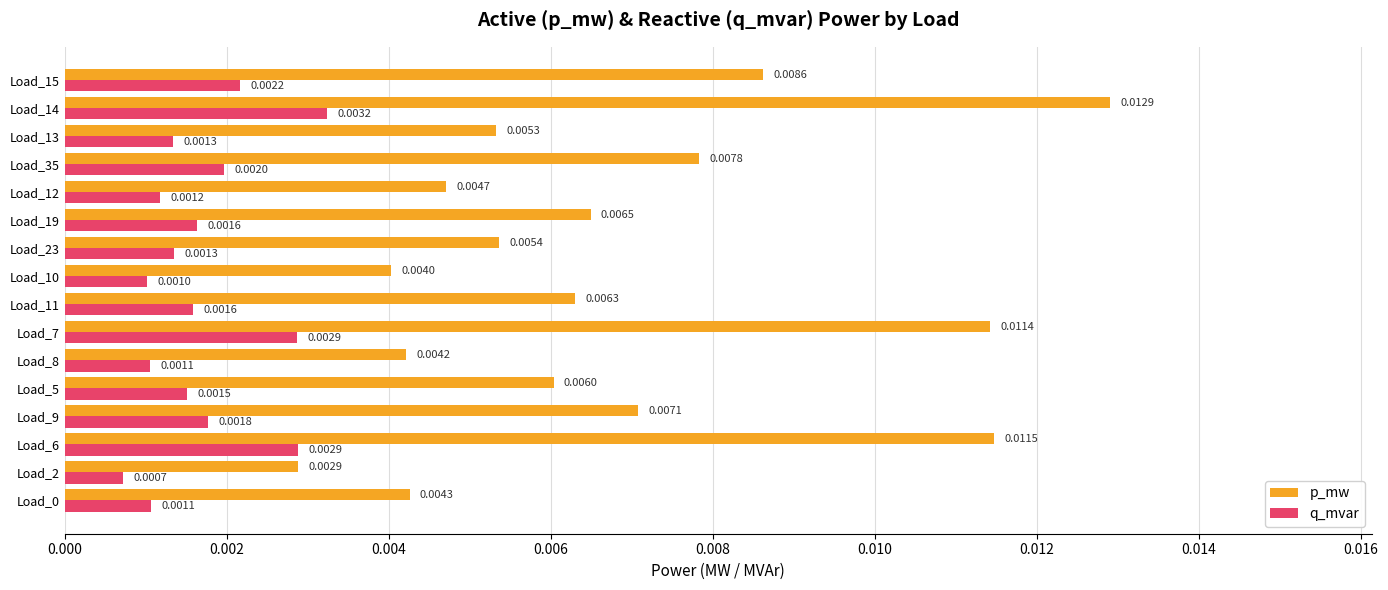

At how many categories does at least one series exceed 0?

16